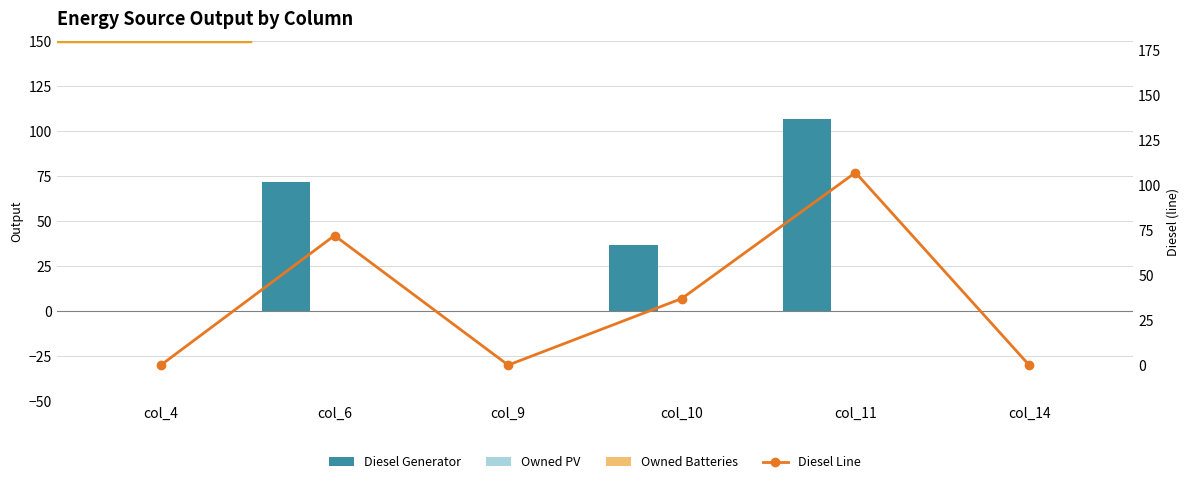

Which series has the largest total across all categories?

Diesel Generator